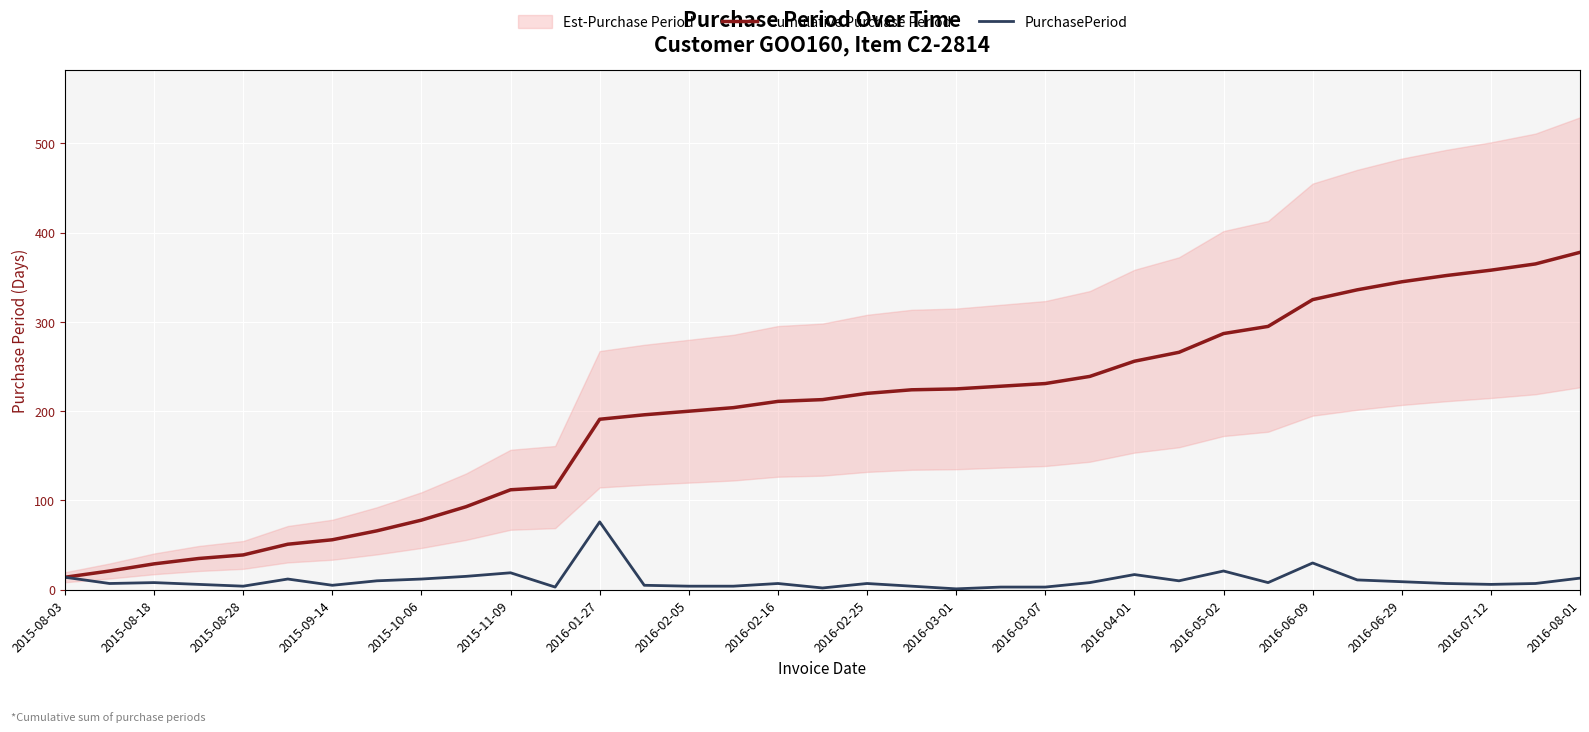

Is the value of PurchasePeriod at 2016-05-02 greater than the value of Cumulative Purchase Period at 2016-02-05?

No